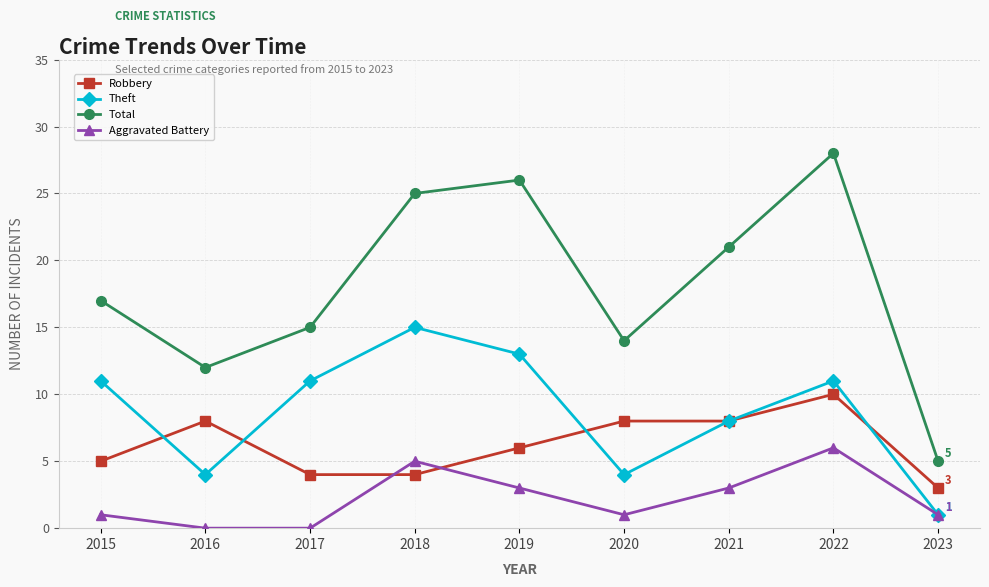

Is it true that Aggravated Battery equals 1 at 2022?

False